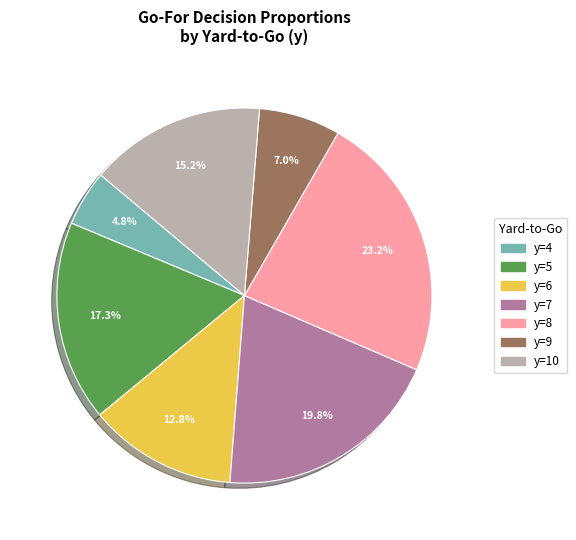

Do y=4 and y=6 together represent more than half of the pie?

No